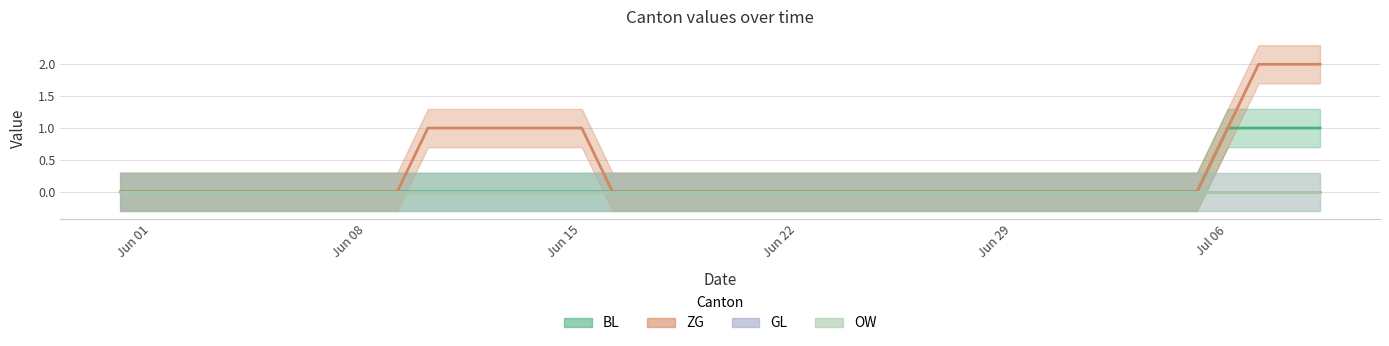

True or false: ZG has more than 1 interior local peaks.

False